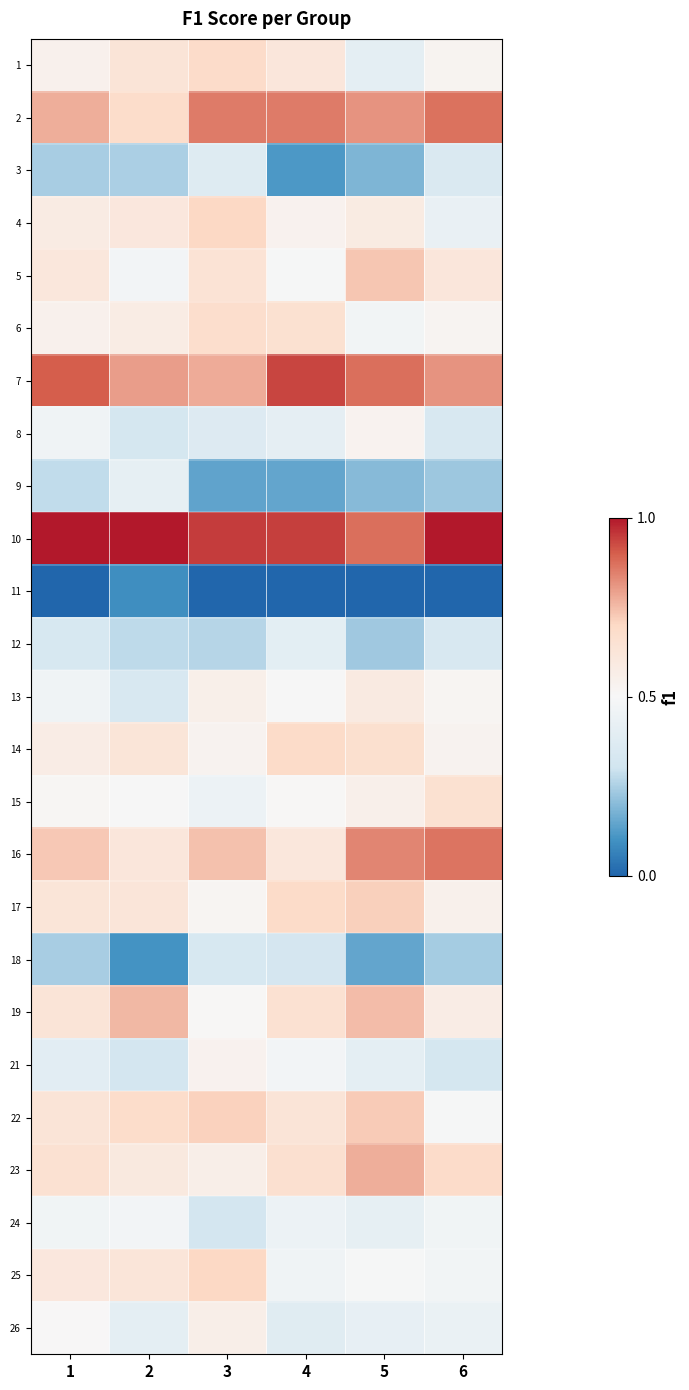

Reading right to left, what are all the values shown in this chart?

1: 6=0.5	5=0.4	4=0.6	3=0.7	2=0.6	1=0.5
2: 6=0.9	5=0.8	4=0.9	3=0.9	2=0.7	1=0.8
3: 6=0.4	5=0.2	4=0.1	3=0.4	2=0.2	1=0.2
4: 6=0.4	5=0.6	4=0.5	3=0.7	2=0.6	1=0.6
5: 6=0.6	5=0.7	4=0.5	3=0.6	2=0.5	1=0.6
6: 6=0.5	5=0.5	4=0.7	3=0.7	2=0.6	1=0.5
7: 6=0.8	5=0.9	4=0.9	3=0.8	2=0.8	1=0.9
8: 6=0.3	5=0.5	4=0.4	3=0.4	2=0.3	1=0.5
9: 6=0.2	5=0.2	4=0.1	3=0.1	2=0.4	1=0.3
10: 6=1.0	5=0.9	4=0.9	3=0.9	2=1.0	1=1.0
11: 6=0.0	5=0.0	4=0.0	3=0.0	2=0.1	1=0.0
12: 6=0.3	5=0.2	4=0.4	3=0.3	2=0.3	1=0.3
13: 6=0.5	5=0.6	4=0.5	3=0.6	2=0.3	1=0.5
14: 6=0.5	5=0.7	4=0.7	3=0.5	2=0.6	1=0.6
15: 6=0.7	5=0.6	4=0.5	3=0.4	2=0.5	1=0.5
16: 6=0.9	5=0.8	4=0.6	3=0.7	2=0.6	1=0.7
17: 6=0.6	5=0.7	4=0.7	3=0.5	2=0.6	1=0.6
18: 6=0.2	5=0.1	4=0.3	3=0.3	2=0.1	1=0.2
19: 6=0.6	5=0.7	4=0.7	3=0.5	2=0.8	1=0.6
21: 6=0.3	5=0.4	4=0.5	3=0.5	2=0.3	1=0.4
22: 6=0.5	5=0.7	4=0.6	3=0.7	2=0.7	1=0.6
23: 6=0.7	5=0.8	4=0.7	3=0.6	2=0.6	1=0.7
24: 6=0.5	5=0.4	4=0.4	3=0.3	2=0.5	1=0.5
25: 6=0.5	5=0.5	4=0.5	3=0.7	2=0.6	1=0.6
26: 6=0.4	5=0.4	4=0.4	3=0.6	2=0.4	1=0.5